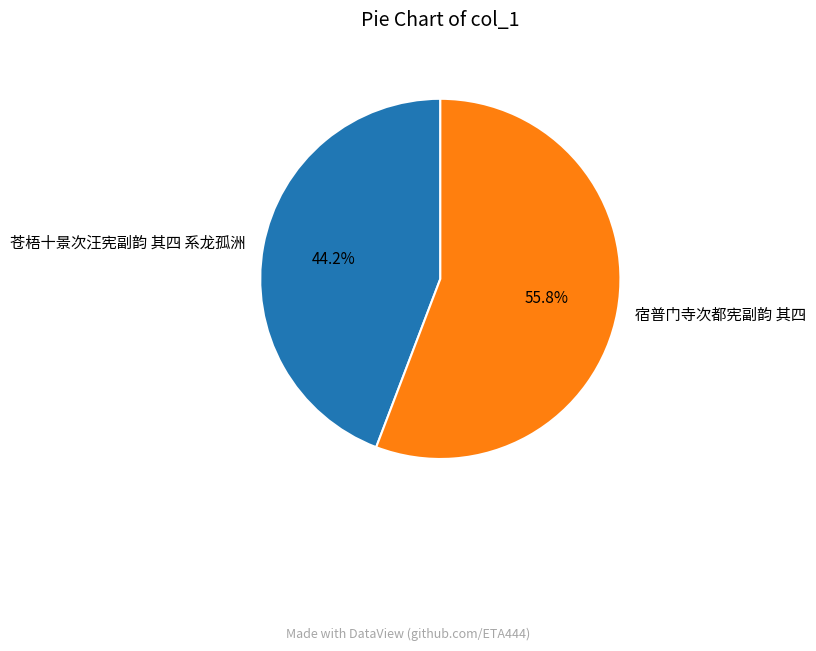

Which category has the smallest portion of the pie?

苍梧十景次汪宪副韵 其四 系龙孤洲